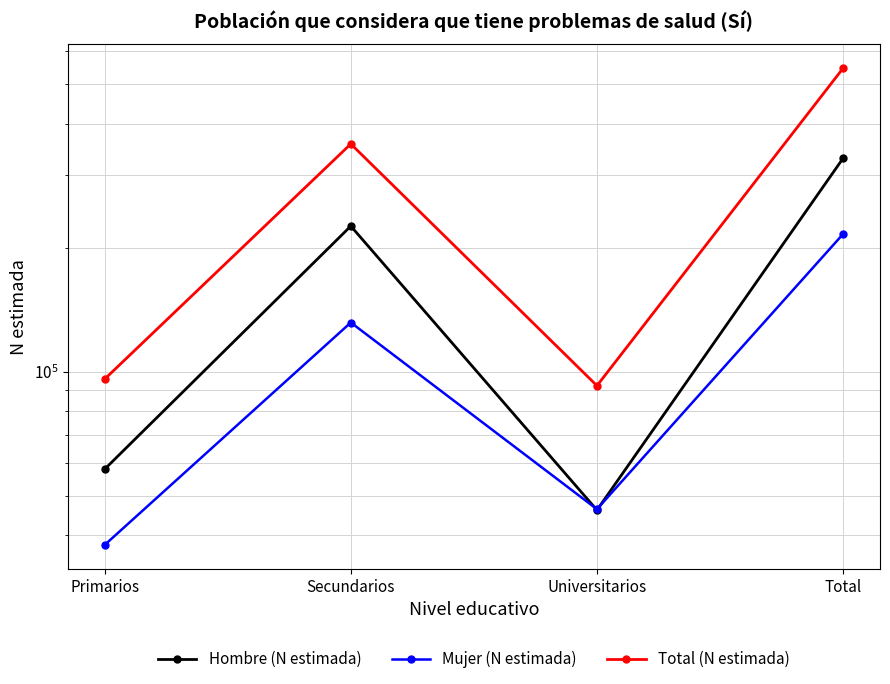

At which label is Hombre (N estimada) closest to 187884?

Secundarios